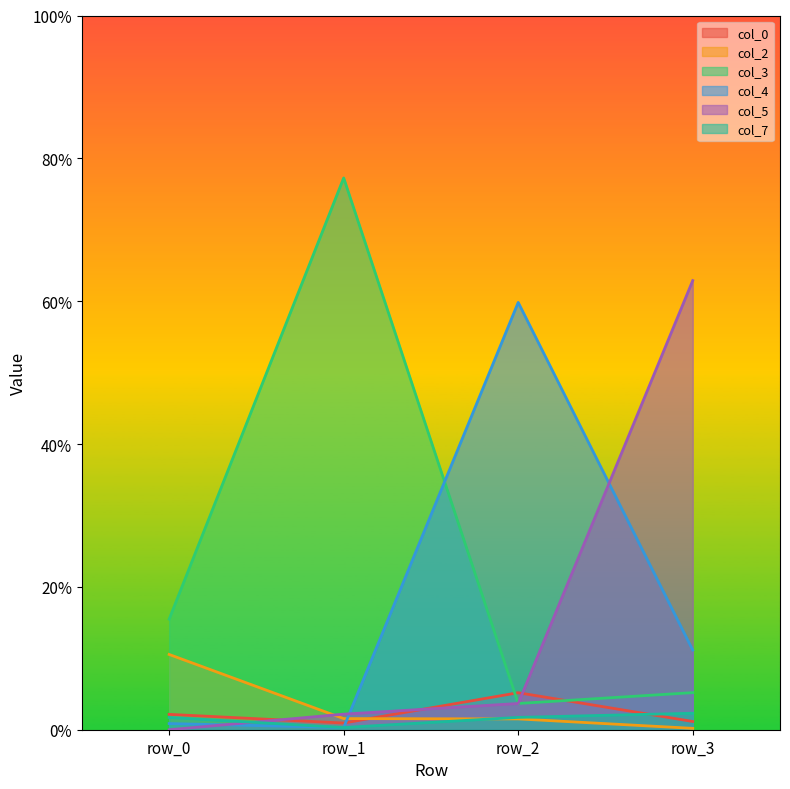

Which series has the largest range (max minus min)?

col_3